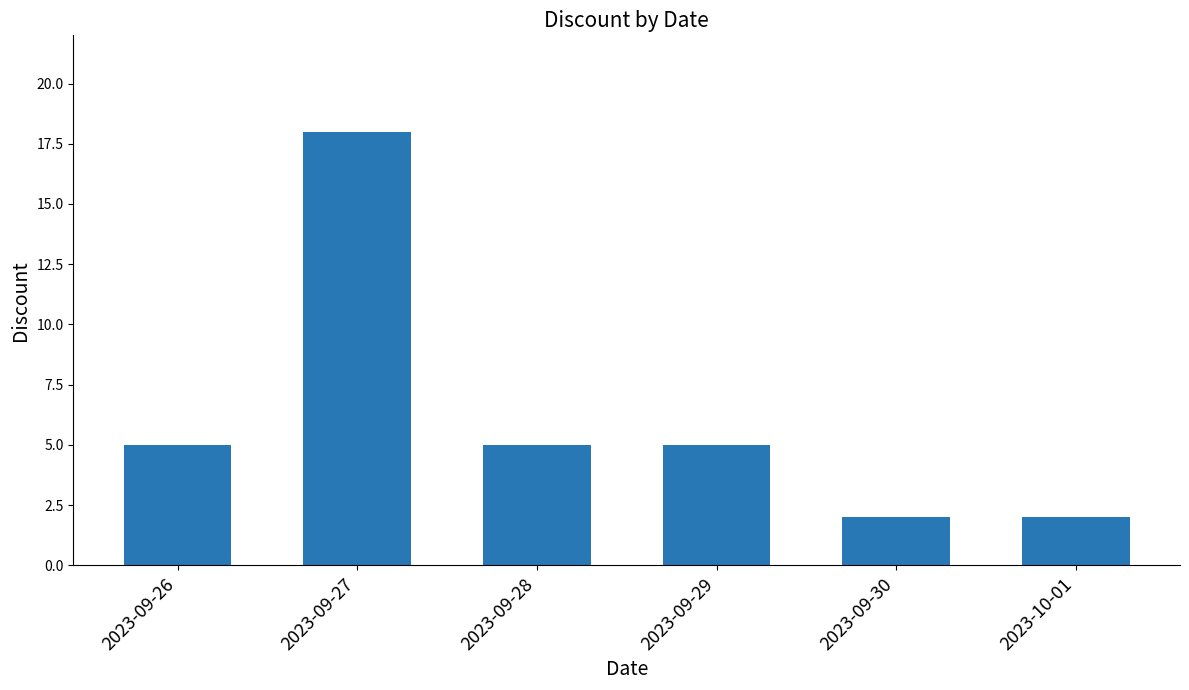

Which has a higher value, 2023-09-26 or 2023-09-27?

2023-09-27